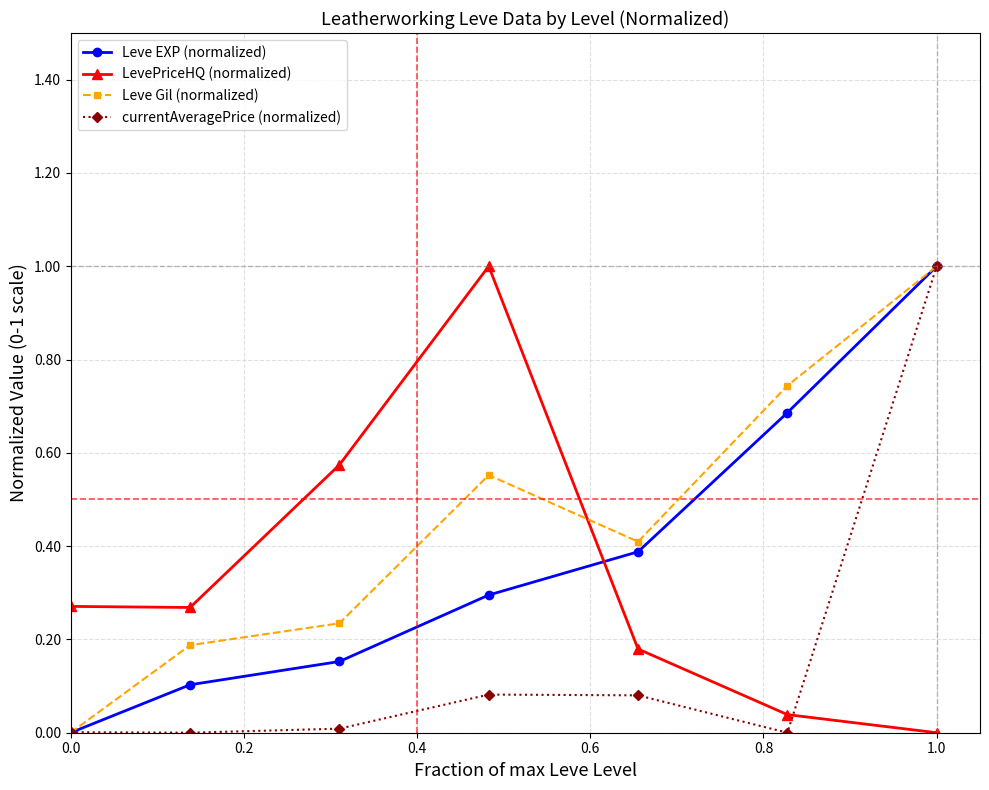

What is the maximum value for Leve EXP (normalized)?

1.0